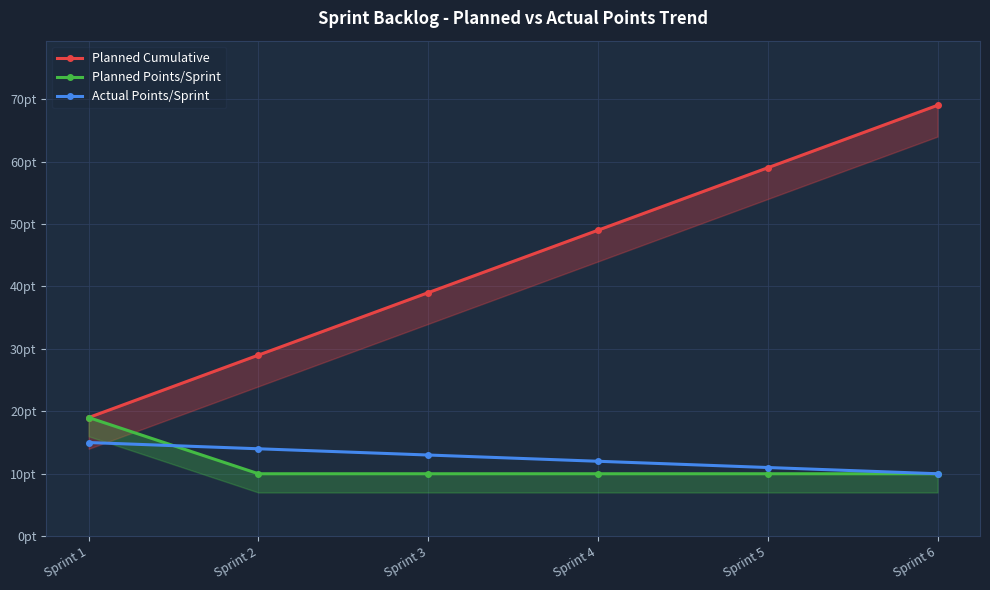

What is the difference between the Planned Cumulative values at Sprint 2 and Sprint 5?

30